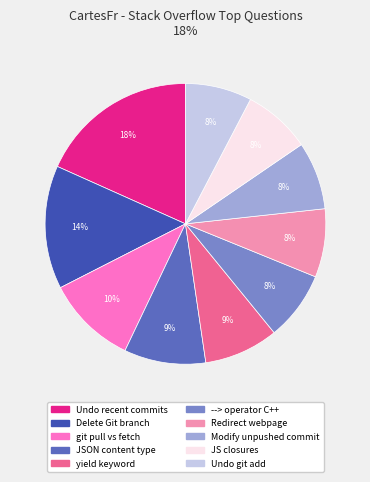

How many segments does this pie chart have?

10